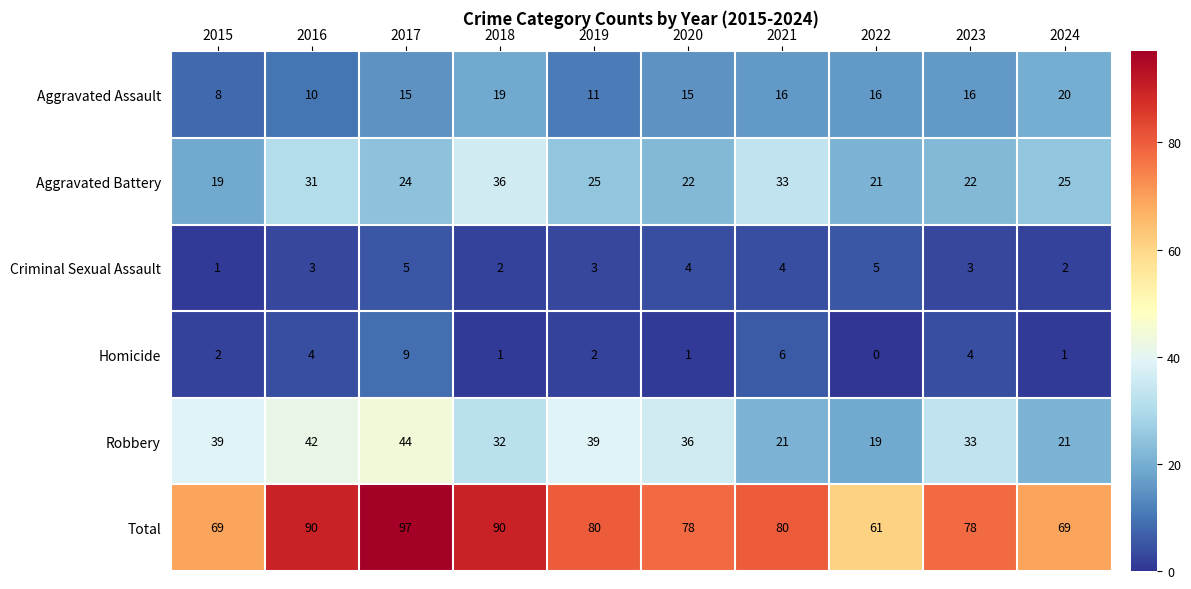

At how many categories does at least one series exceed 74?

7